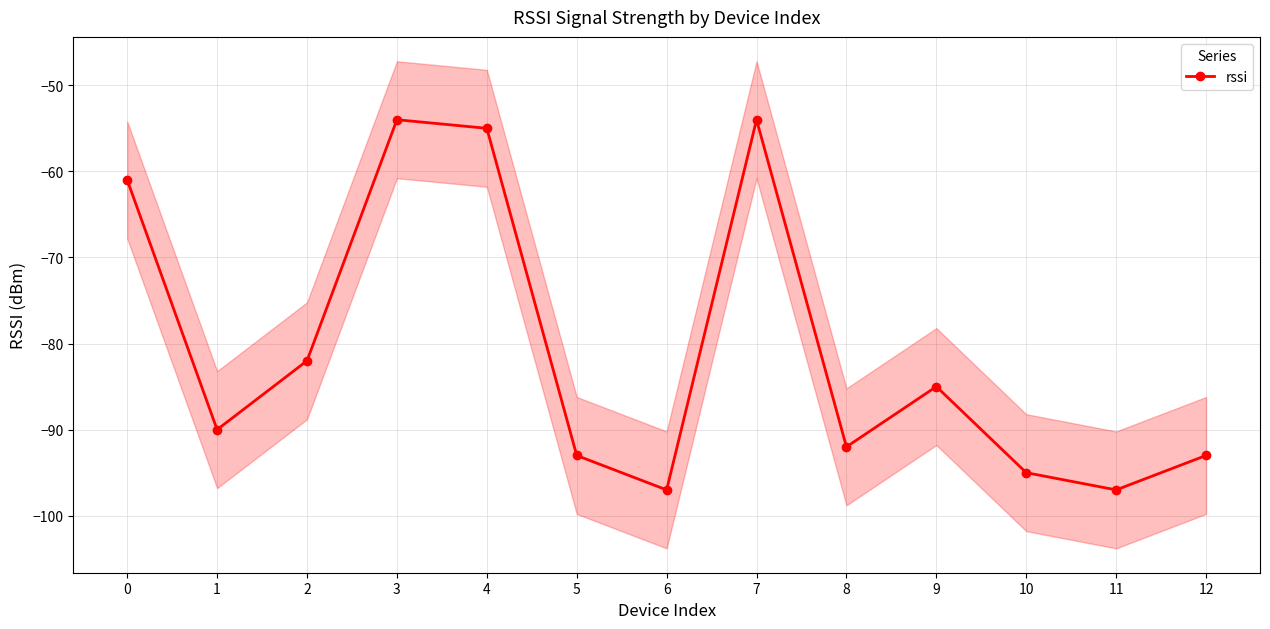

Rank the categories by value from highest to lowest.

3, 7, 4, 0, 2, 9, 1, 8, 5, 12, 10, 6, 11